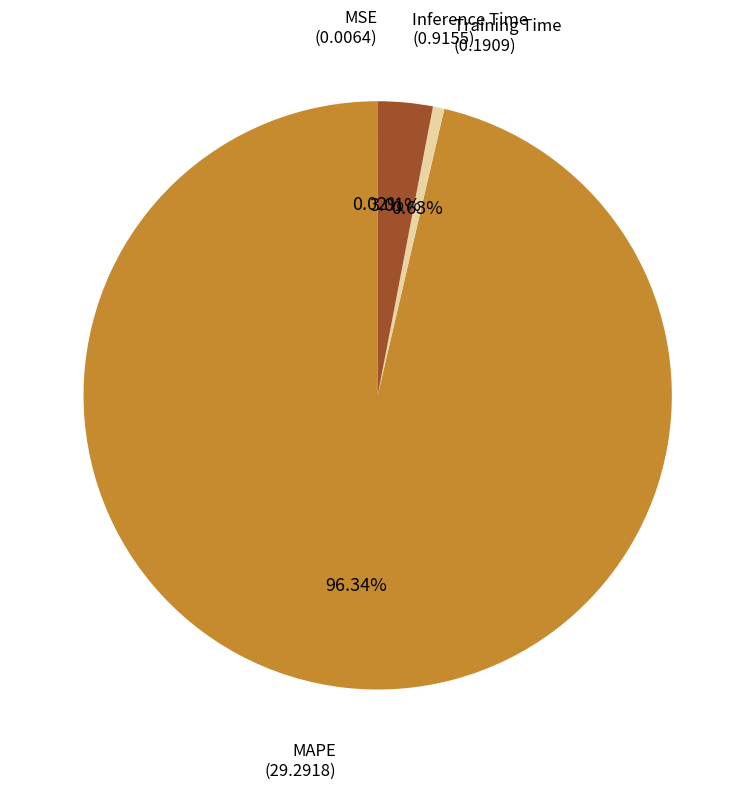

Between Inference Time and Training Time, which is larger?

Inference Time